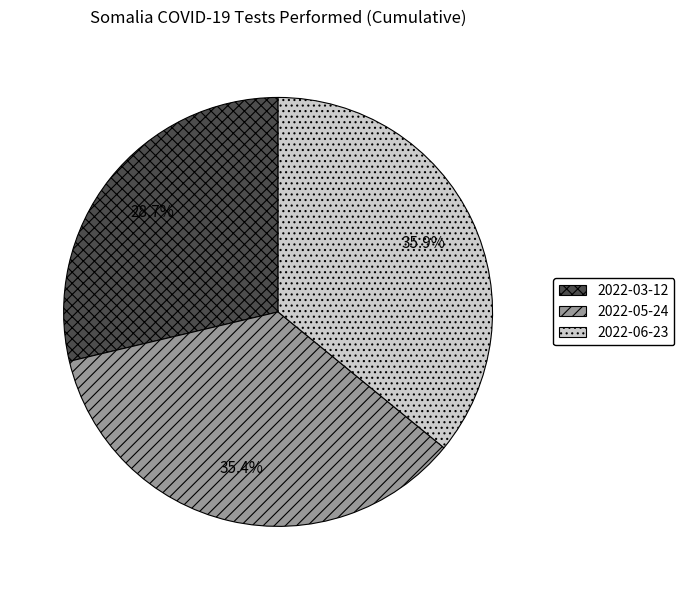

To the nearest percent, what portion does 2022-03-12 represent?

29%